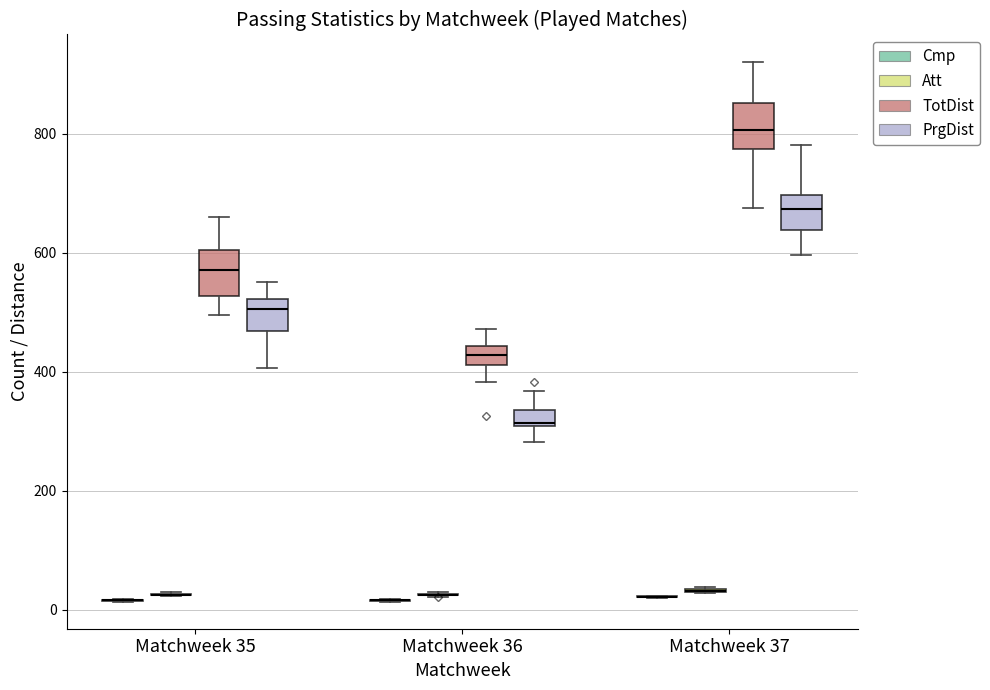

Where is the lower edge of the box for Matchweek 35 (PrgDist) on the y-axis? The values are not printed on the chart, so give them approximately, as read against the axis.

460